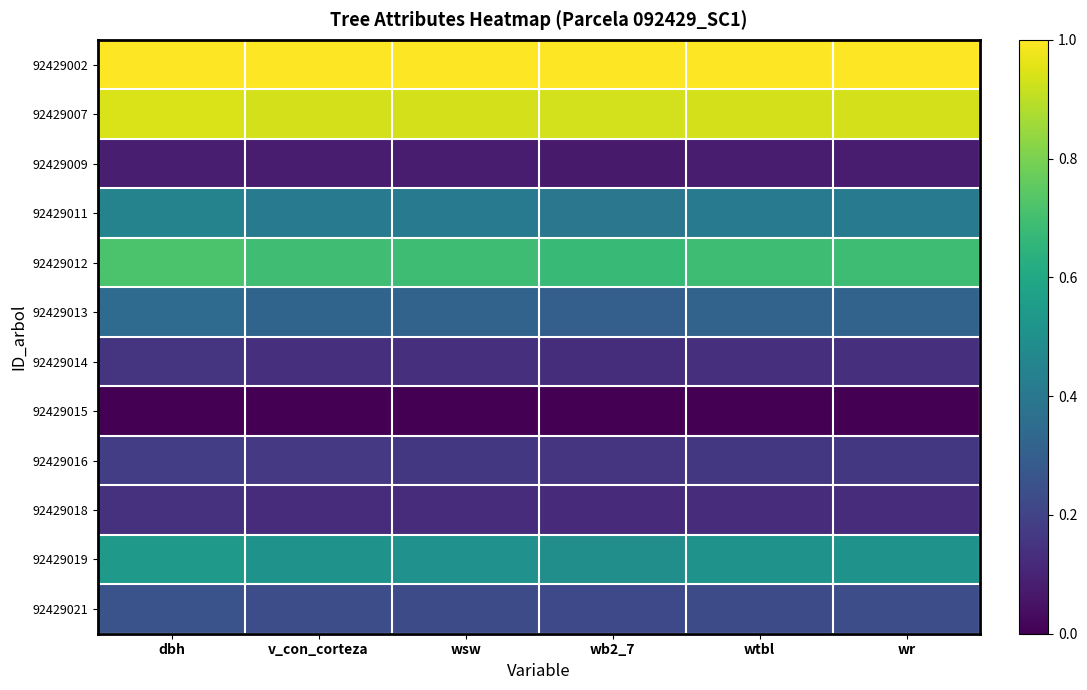

Reading left to right, extract all data points from this chart.

92429002: dbh=1.0	v_con_corteza=1.0	wsw=1.0	wb2_7=1.0	wtbl=1.0	wr=1.0
92429007: dbh=0.9	v_con_corteza=0.9	wsw=0.9	wb2_7=0.9	wtbl=0.9	wr=0.9
92429009: dbh=0.1	v_con_corteza=0.1	wsw=0.1	wb2_7=0.1	wtbl=0.1	wr=0.1
92429011: dbh=0.4	v_con_corteza=0.4	wsw=0.4	wb2_7=0.4	wtbl=0.4	wr=0.4
92429012: dbh=0.7	v_con_corteza=0.7	wsw=0.7	wb2_7=0.7	wtbl=0.7	wr=0.7
92429013: dbh=0.3	v_con_corteza=0.3	wsw=0.3	wb2_7=0.3	wtbl=0.3	wr=0.3
92429014: dbh=0.2	v_con_corteza=0.1	wsw=0.1	wb2_7=0.1	wtbl=0.1	wr=0.1
92429015: dbh=0.0	v_con_corteza=0.0	wsw=0.0	wb2_7=0.0	wtbl=0.0	wr=0.0
92429016: dbh=0.2	v_con_corteza=0.2	wsw=0.2	wb2_7=0.2	wtbl=0.2	wr=0.2
92429018: dbh=0.1	v_con_corteza=0.1	wsw=0.1	wb2_7=0.1	wtbl=0.1	wr=0.1
92429019: dbh=0.5	v_con_corteza=0.5	wsw=0.5	wb2_7=0.5	wtbl=0.5	wr=0.5
92429021: dbh=0.3	v_con_corteza=0.2	wsw=0.2	wb2_7=0.2	wtbl=0.2	wr=0.2